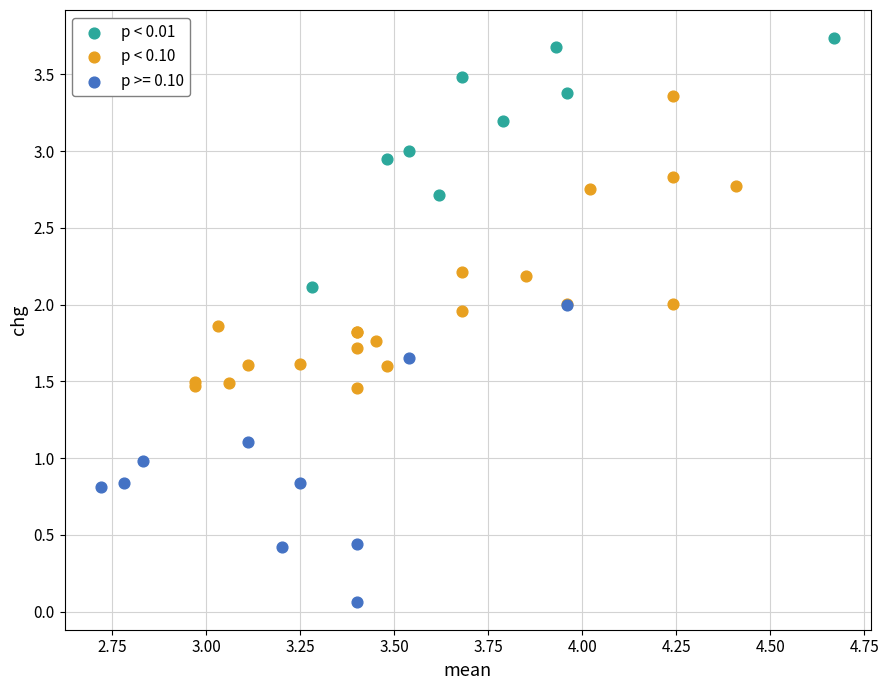

Which series contains the lowest Y value?

p >= 0.10